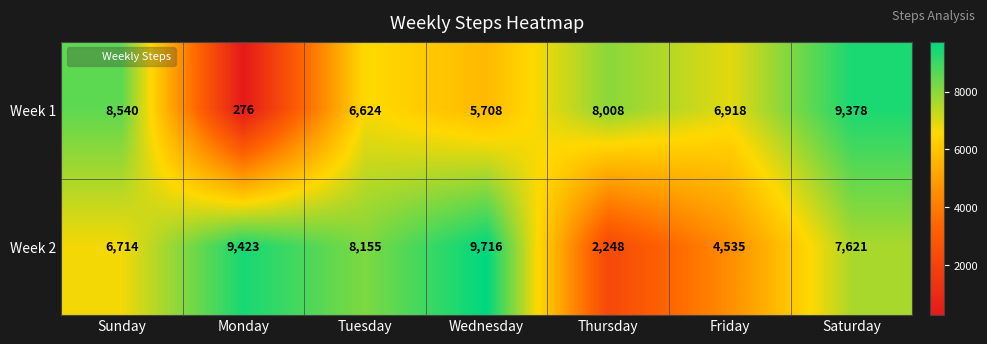

The value of Week 1 at Saturday is 12929. True or false?

False